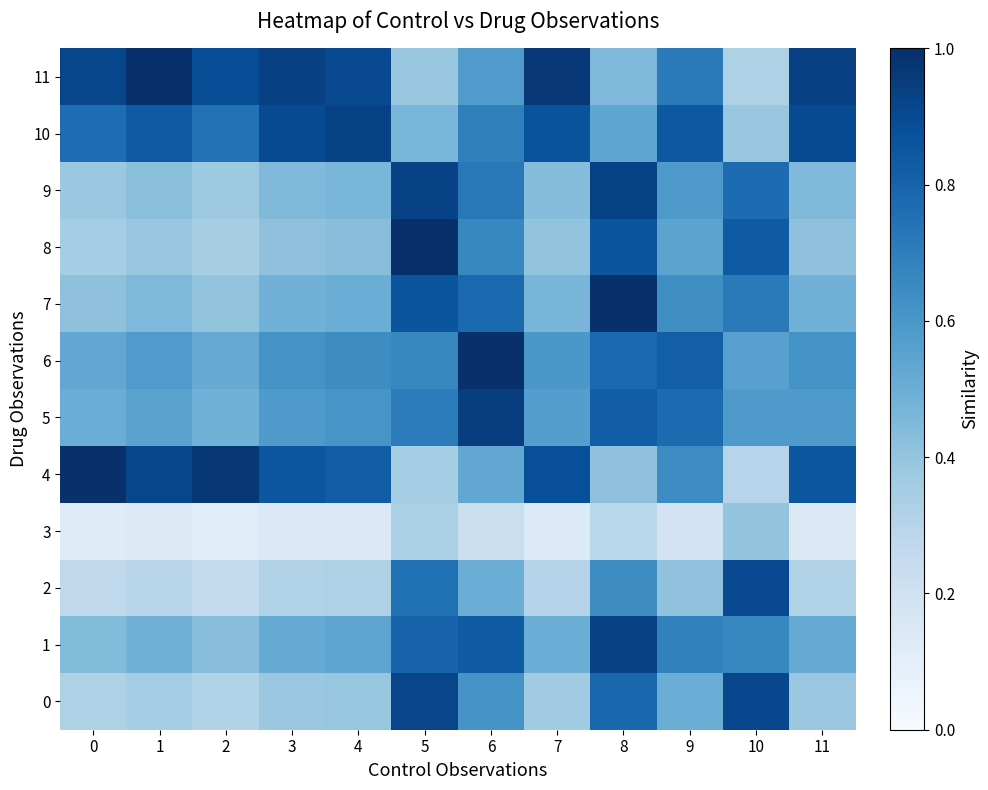

How many distinct data groups are displayed?

12